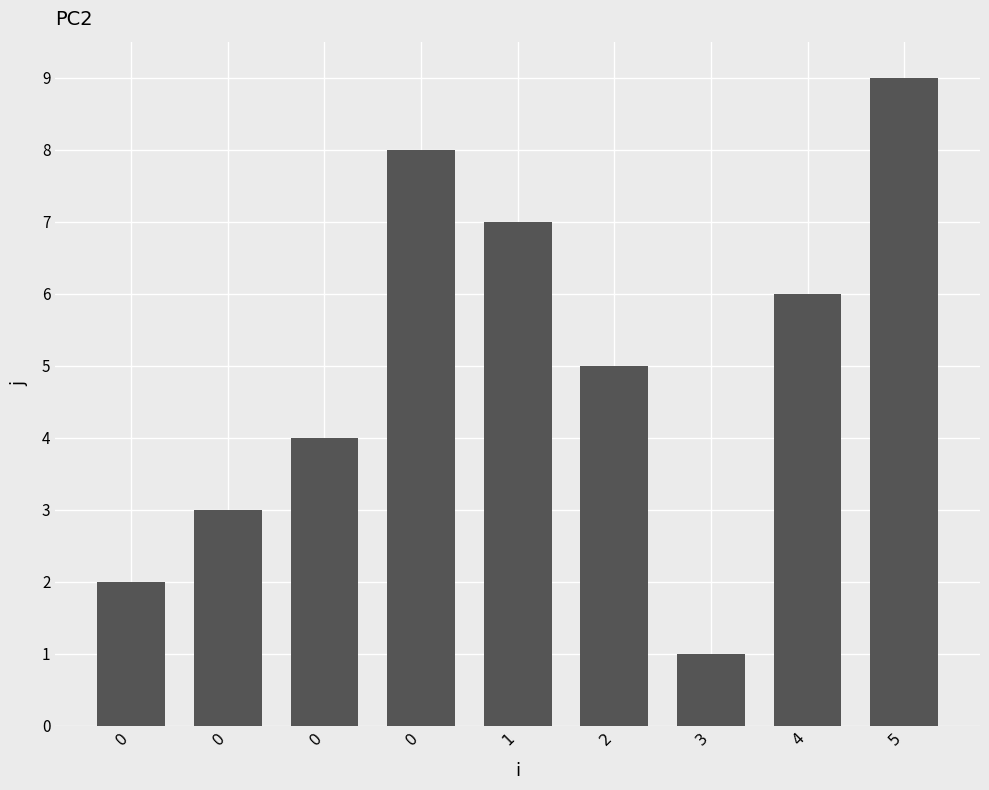

Does the chart contain any negative values?

No